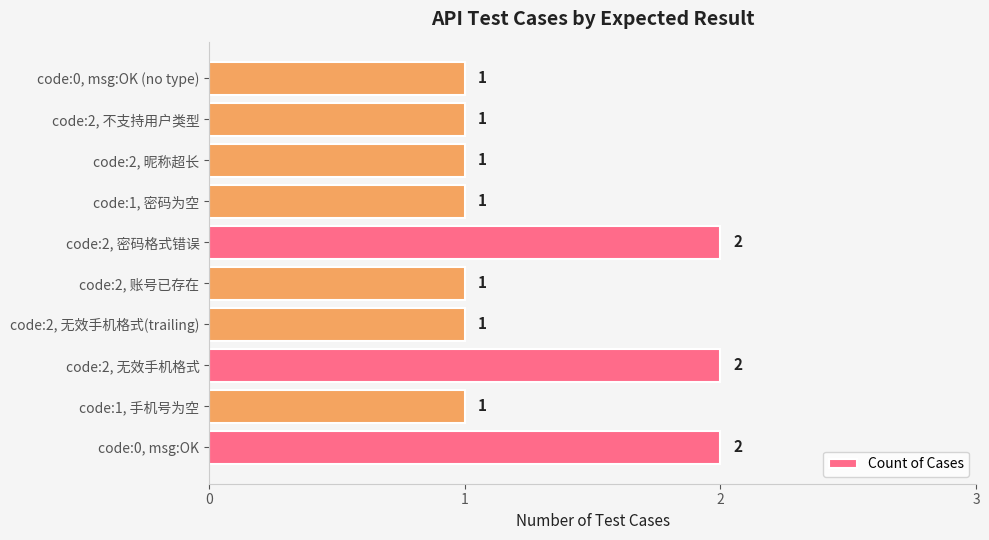

Is it true that the value at code:1, 密码为空 is 1?

True